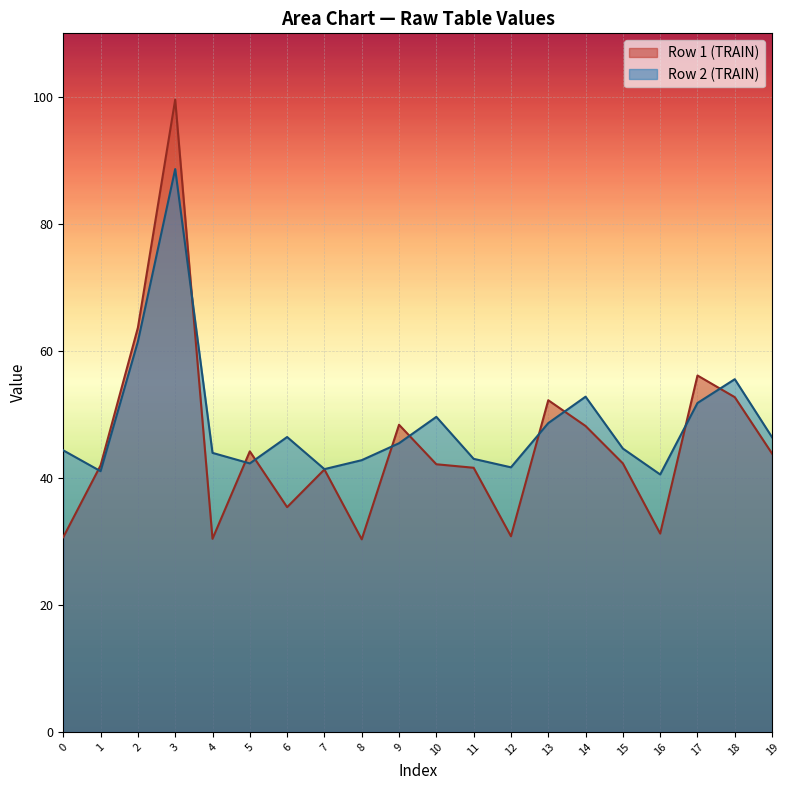

List the series in order of their peak value, lowest first.

Row 2 (TRAIN), Row 1 (TRAIN)